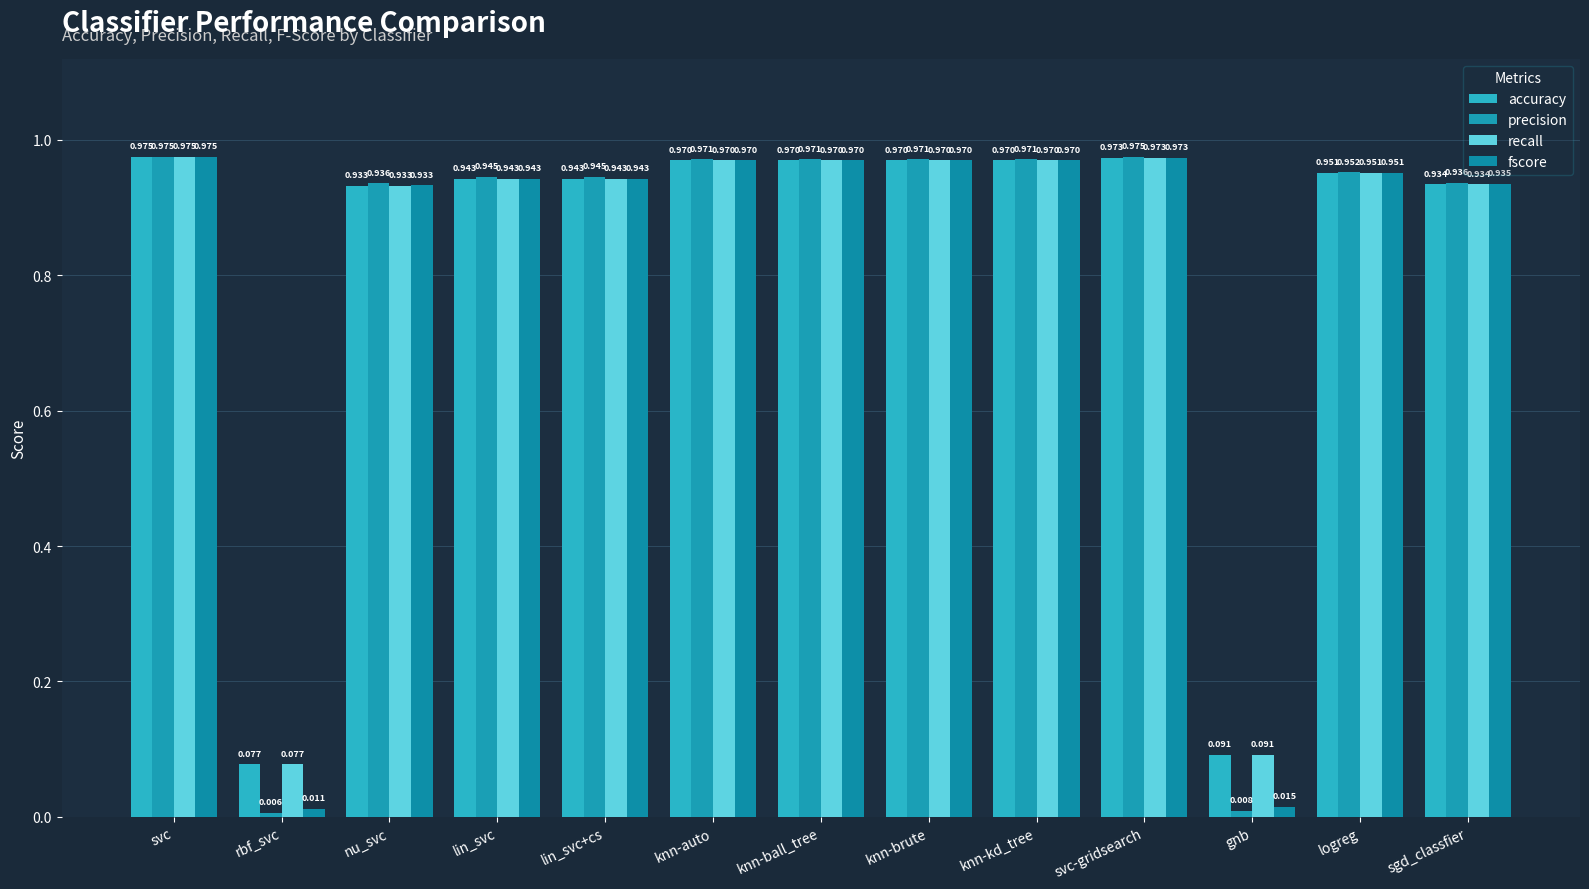

True or false: fscore has a value of 0.5 at nu_svc.

False